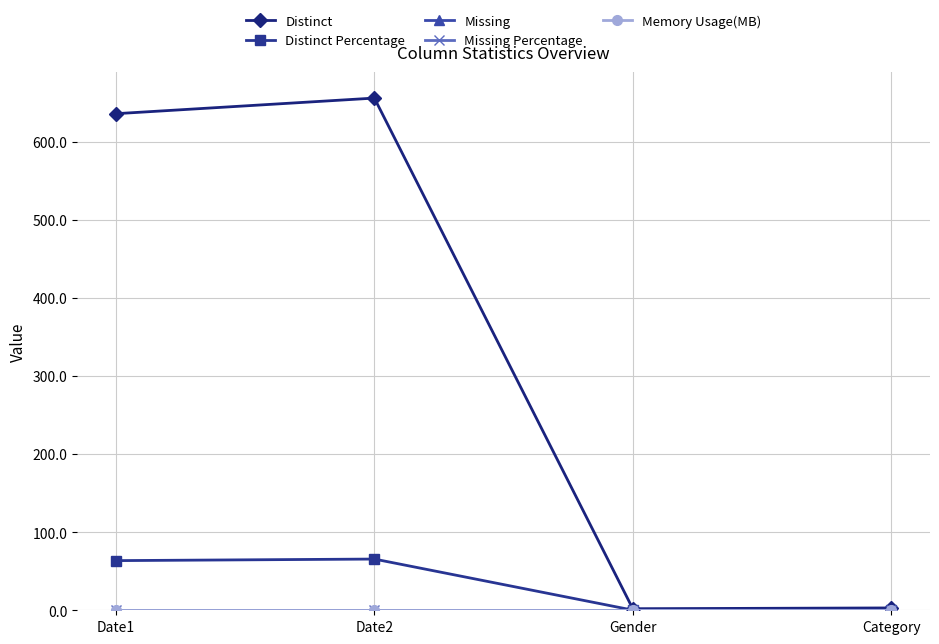

Is this an area chart (filled region under the line)?

No